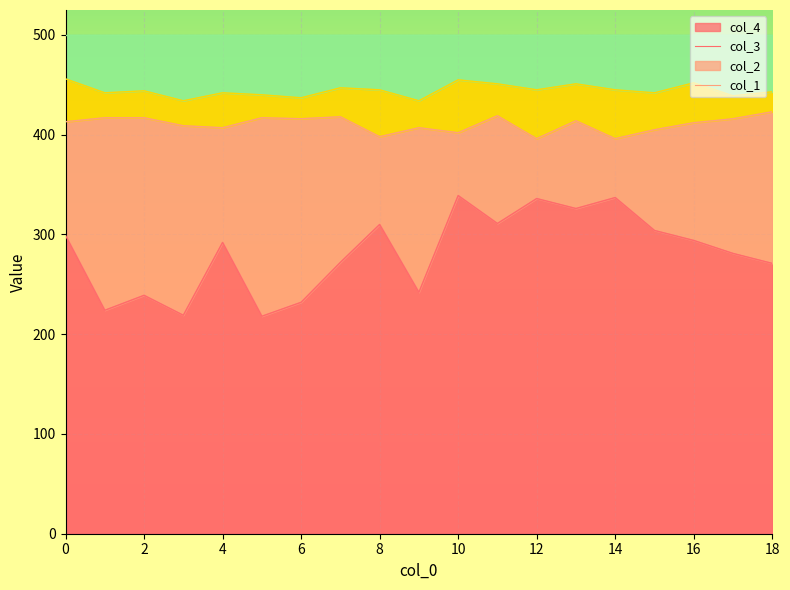

What is the highest value of the col_4 series?

339